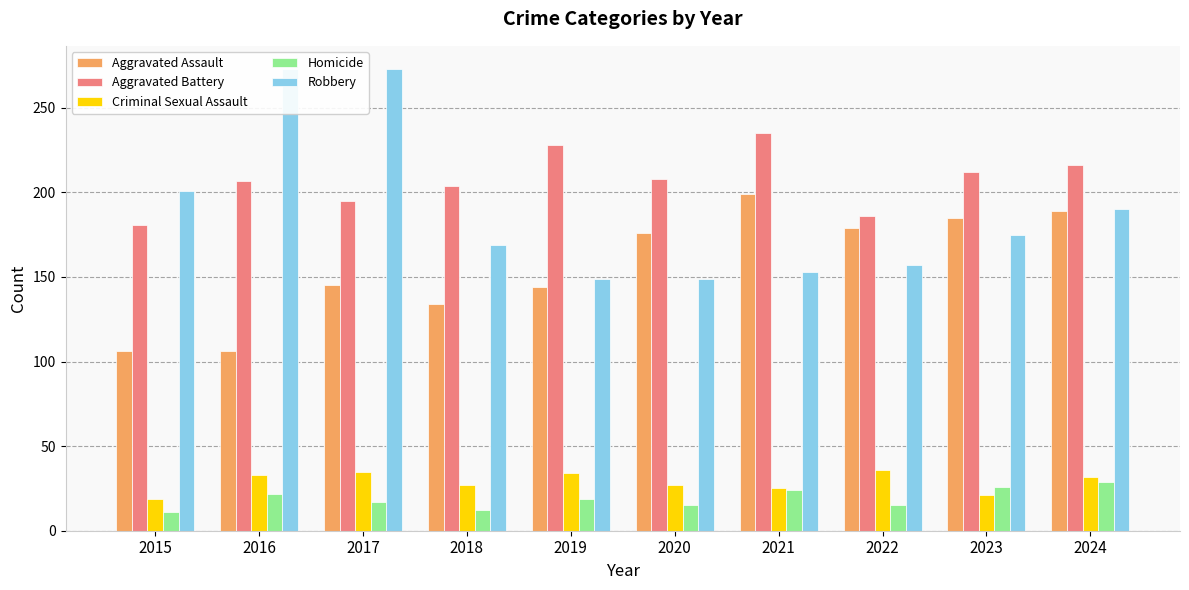

The value of Homicide at 2023 is 26. True or false?

True